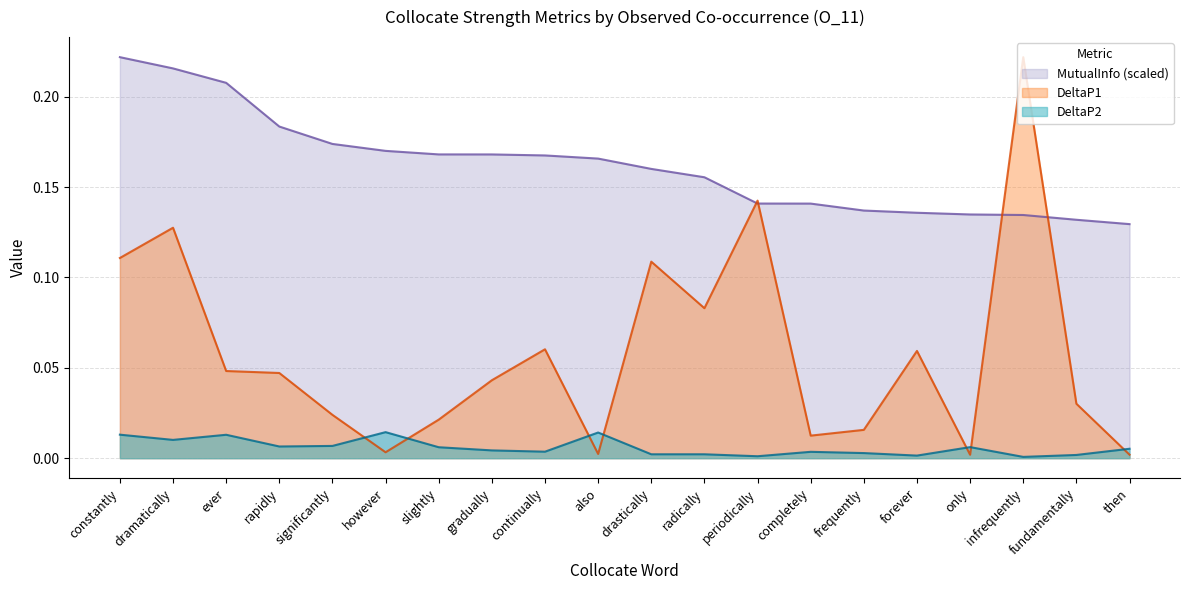

Rank the series by their average value, from highest to lowest.

MutualInfo (scaled), DeltaP1, DeltaP2